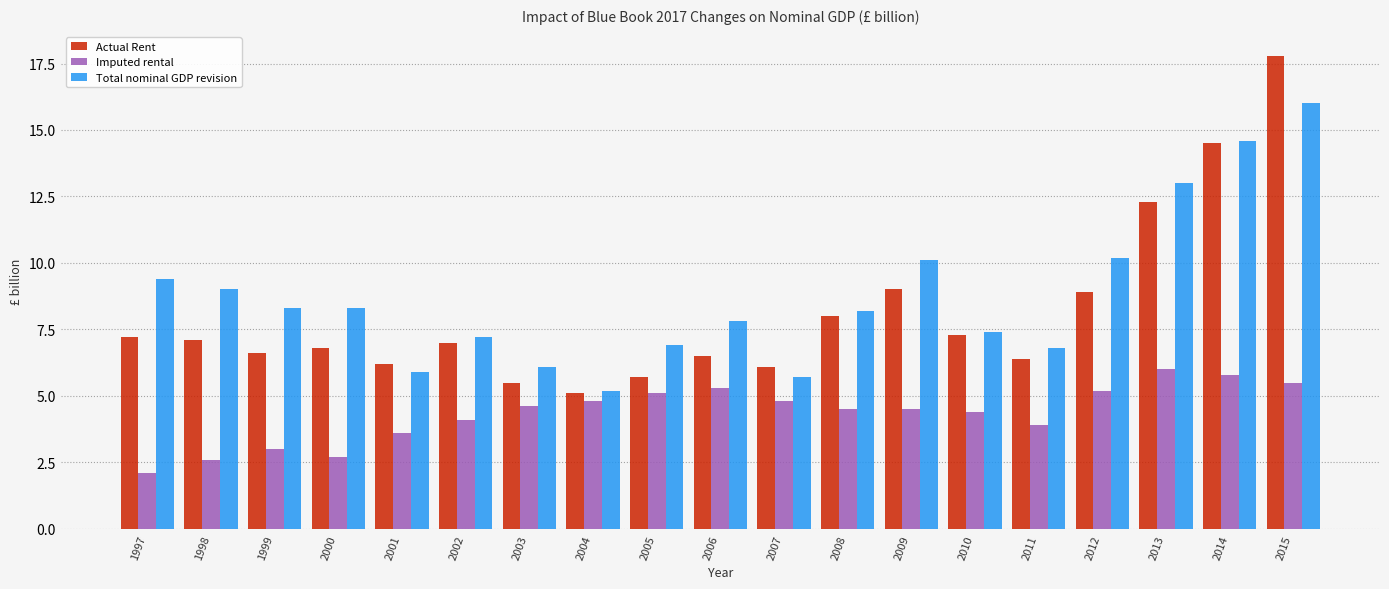

Where is Actual Rent nearest to the value 11?

2013